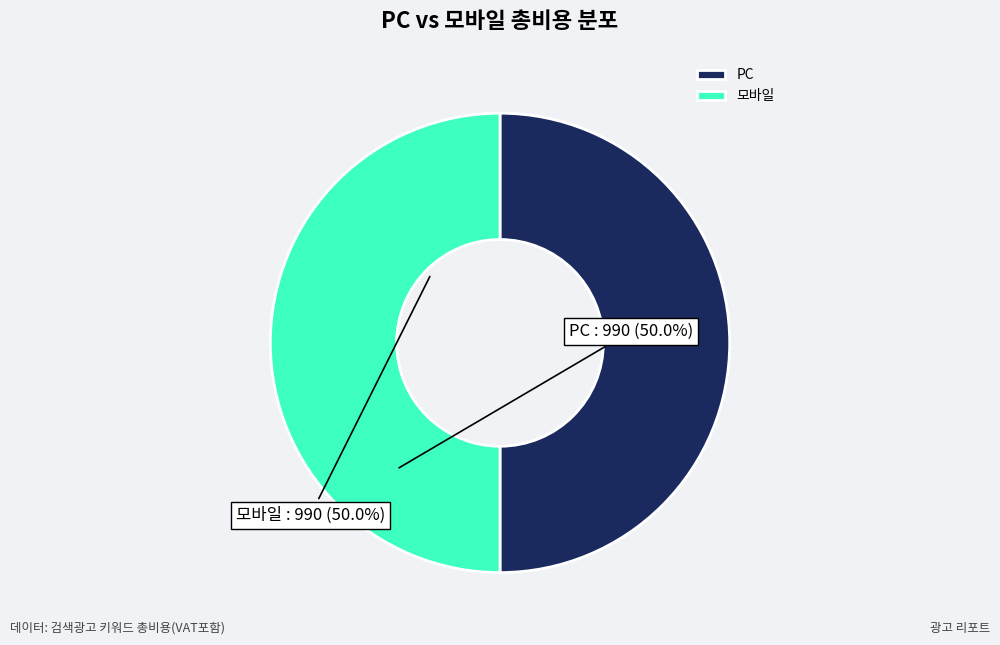

What is the ratio of the value at 모바일 to the value at PC?

1.0